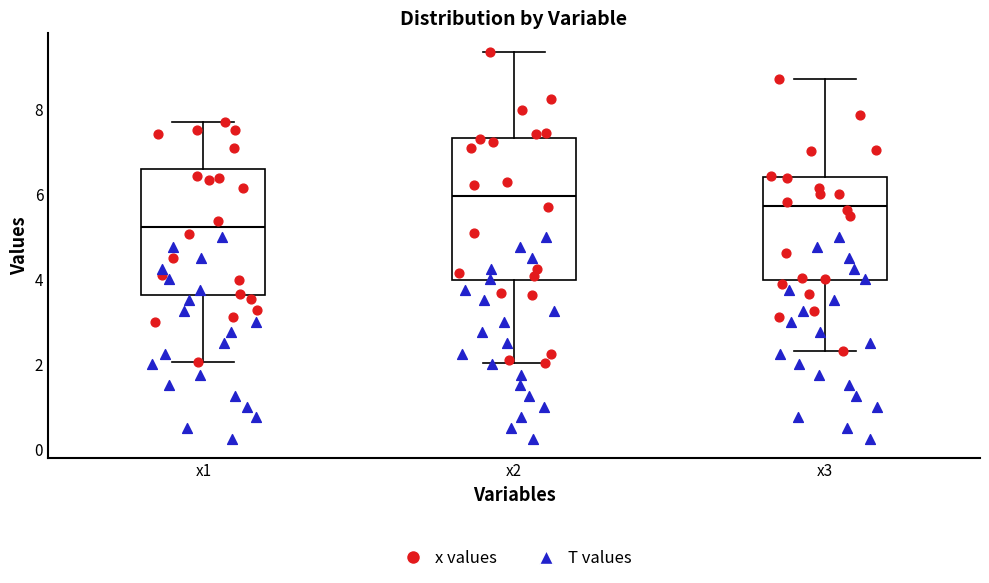

Which box has the lowest median line?

x1